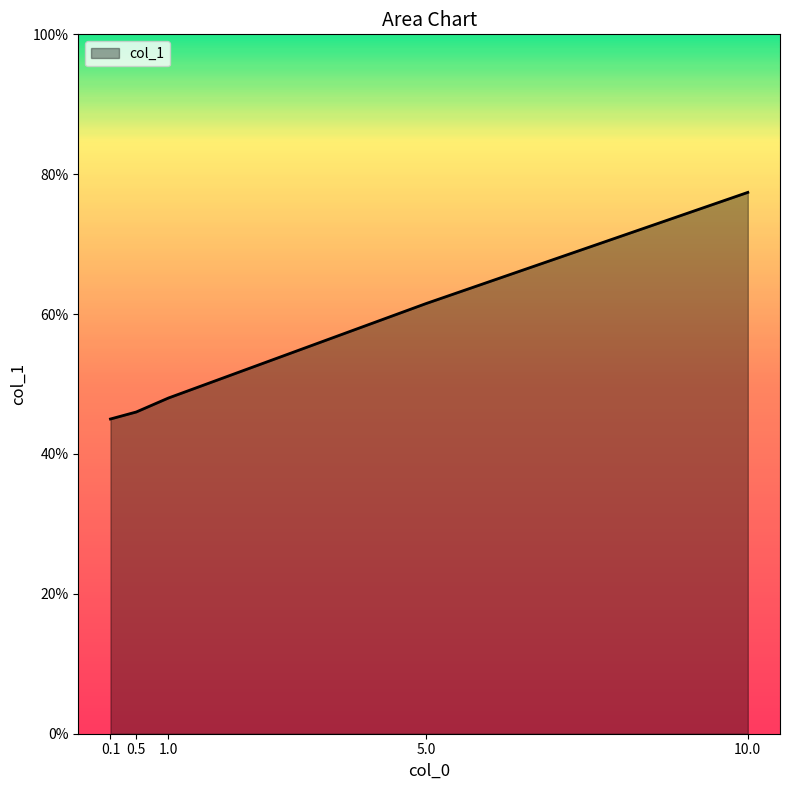

Does the chart have visible grid lines?

No